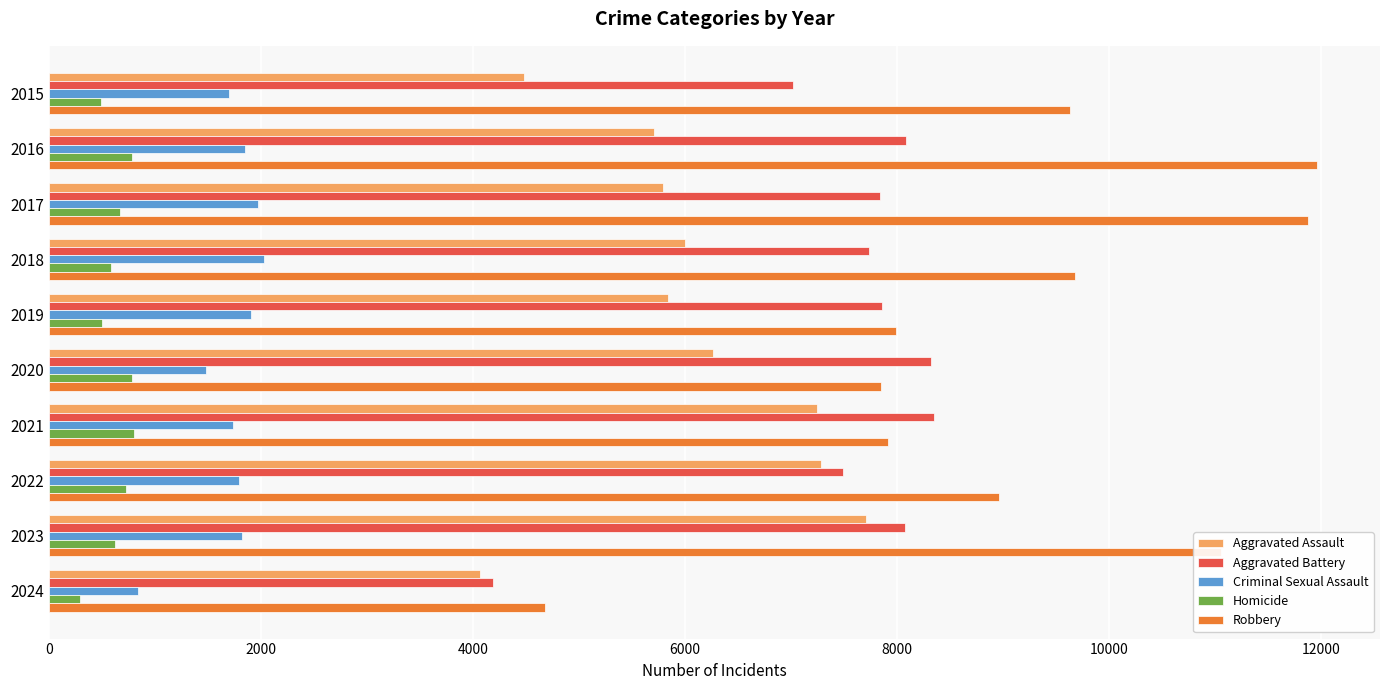

Which series has the largest total across all categories?

Robbery